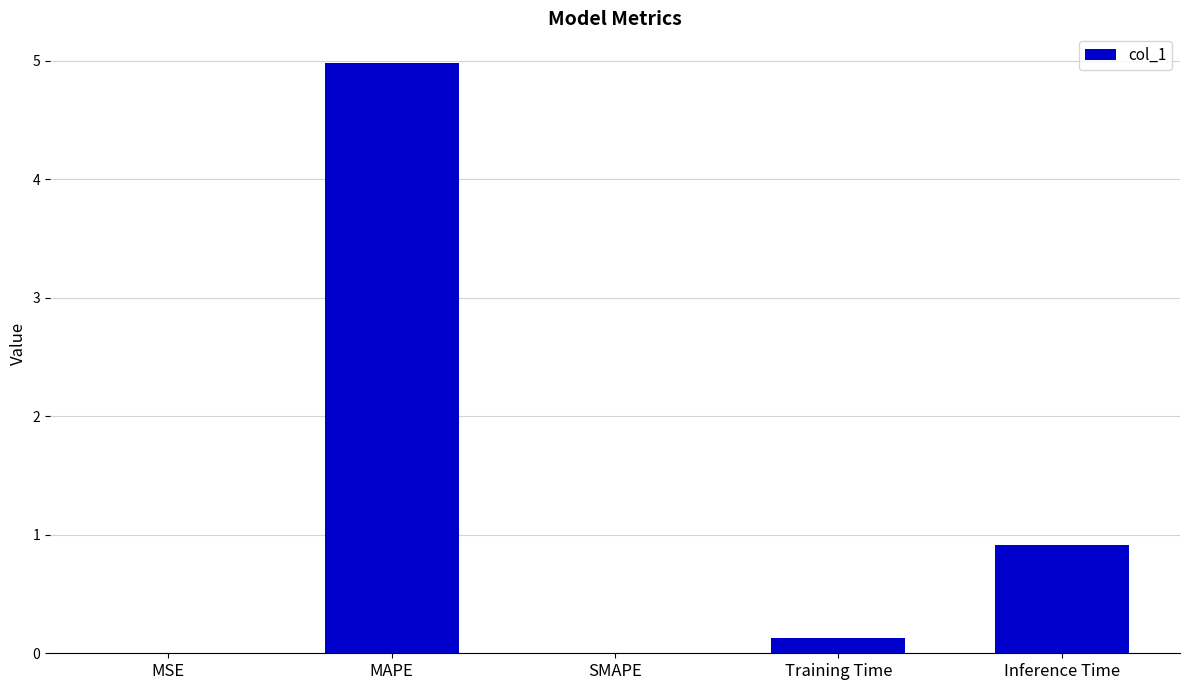

What is the change in value from MSE to MAPE?

+5.0